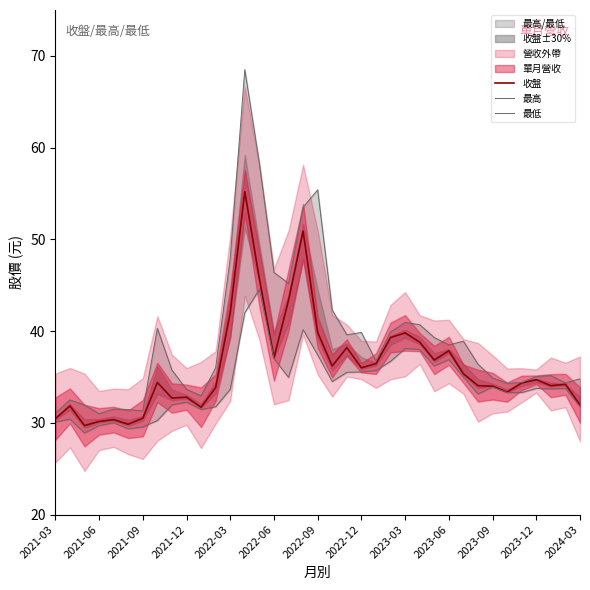

Is it true that 收盤 equals 16.0 at 20?

False